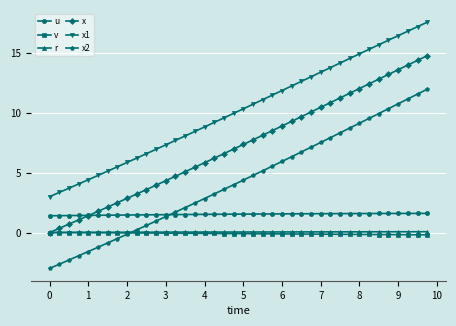

Which series has the largest range (max minus min)?

x2